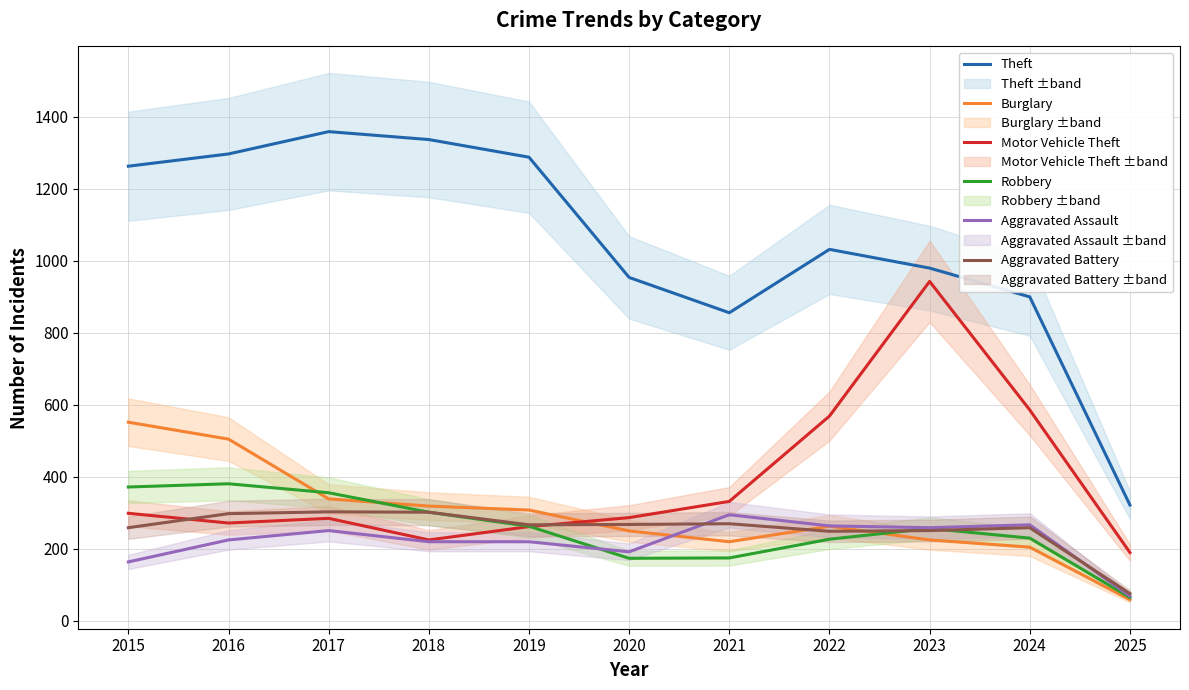

What is the difference between the maximum and minimum values in the Robbery series?

316